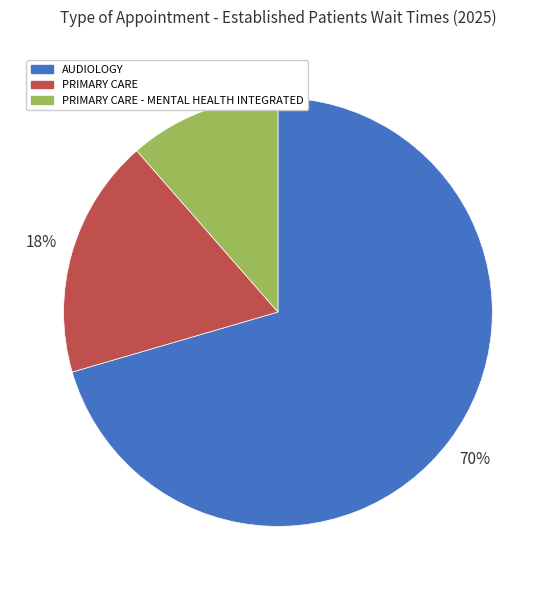

Does any single category account for the majority?

Yes